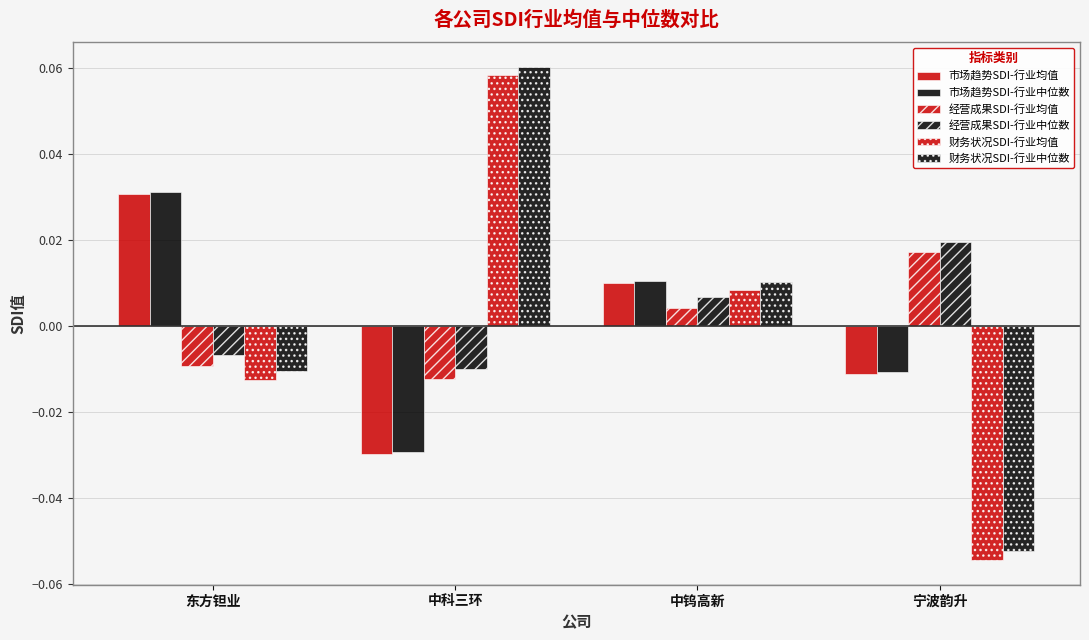

How many 经营成果SDI-行业均值 values are between 0 and 1?

2